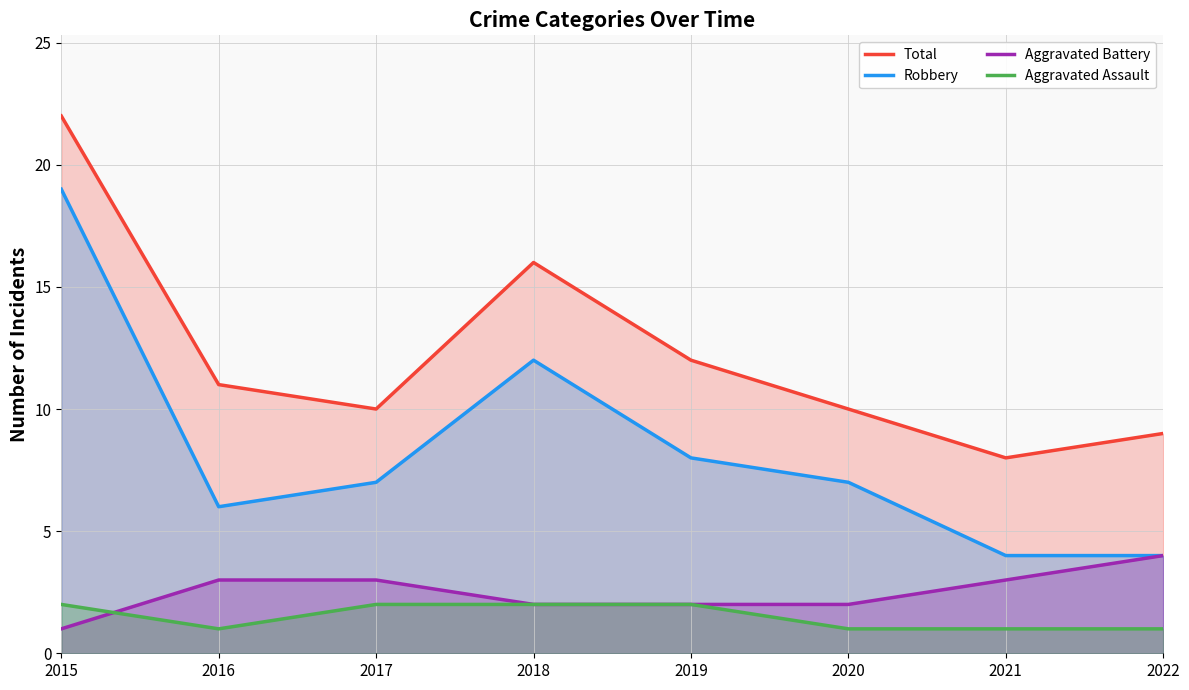

True or false: Total and Aggravated Assault cross at least once.

False